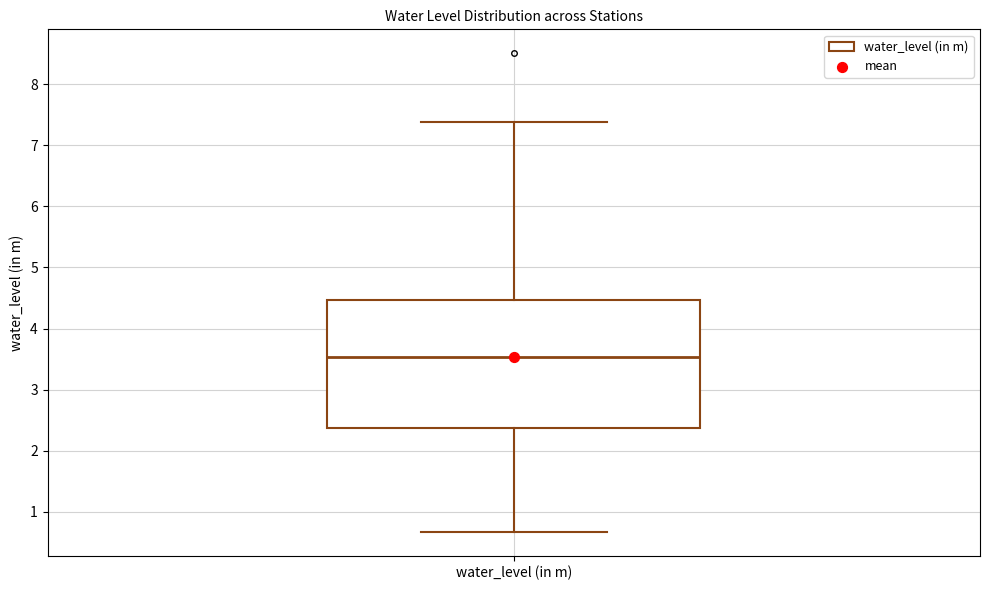

Read this box plot against the y-axis: the position of the median line, the range covered by the box, and the ends of both whiskers. The values are not printed on the chart, so give them approximately, as read against the axis.

median 3.5, box 2.4 to 4.5, whiskers 0.7 to 7.4